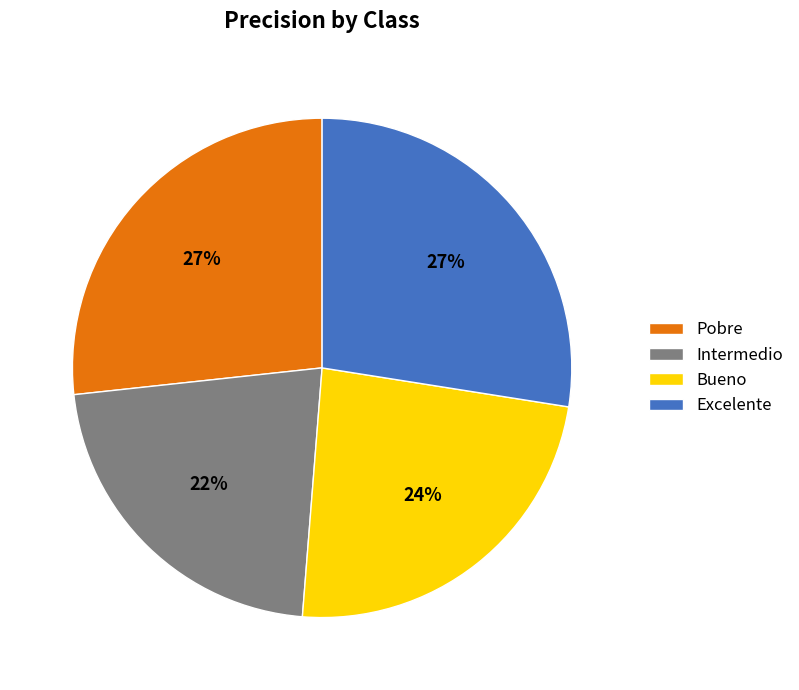

Is there a majority slice in this chart?

No